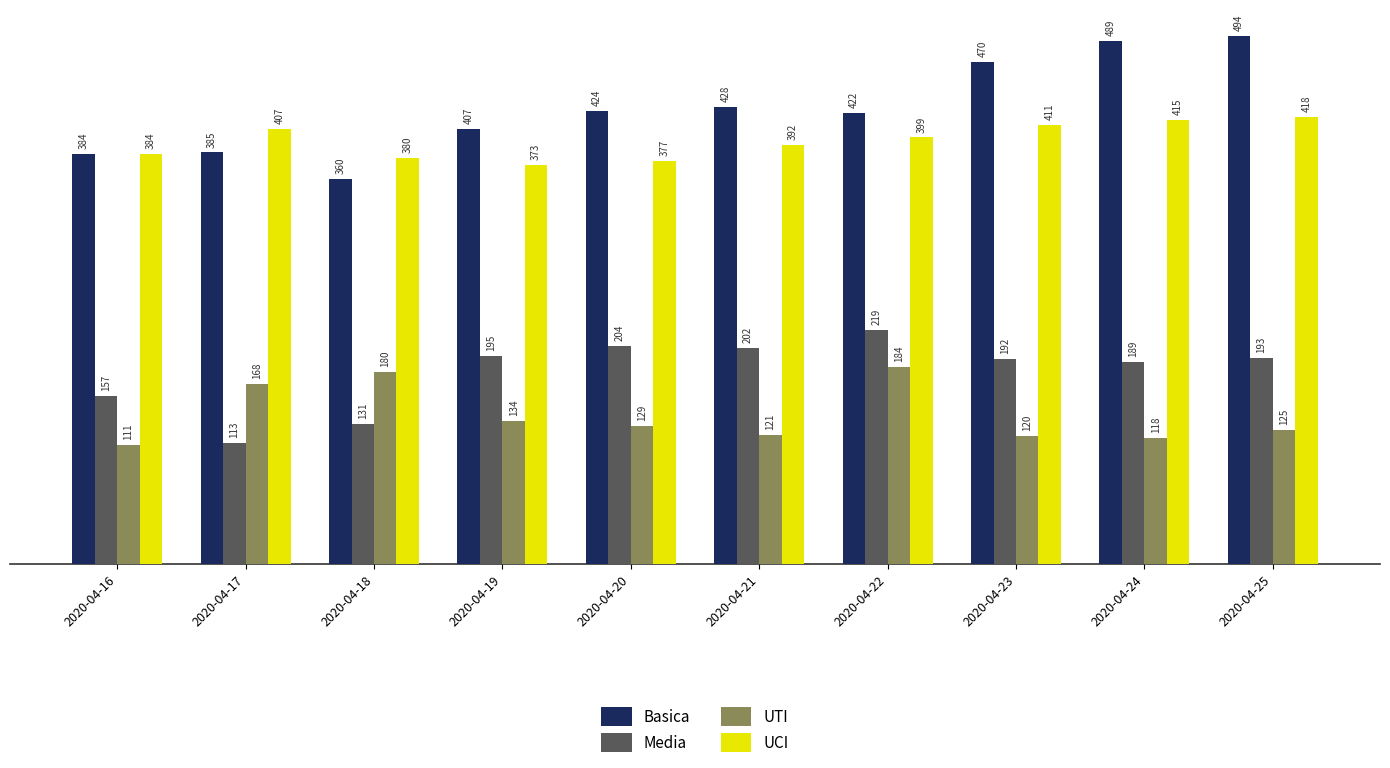

Which series has the largest range (max minus min)?

Basica